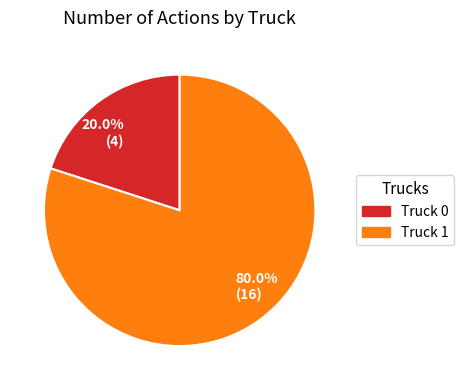

How many segments does this pie chart have?

2